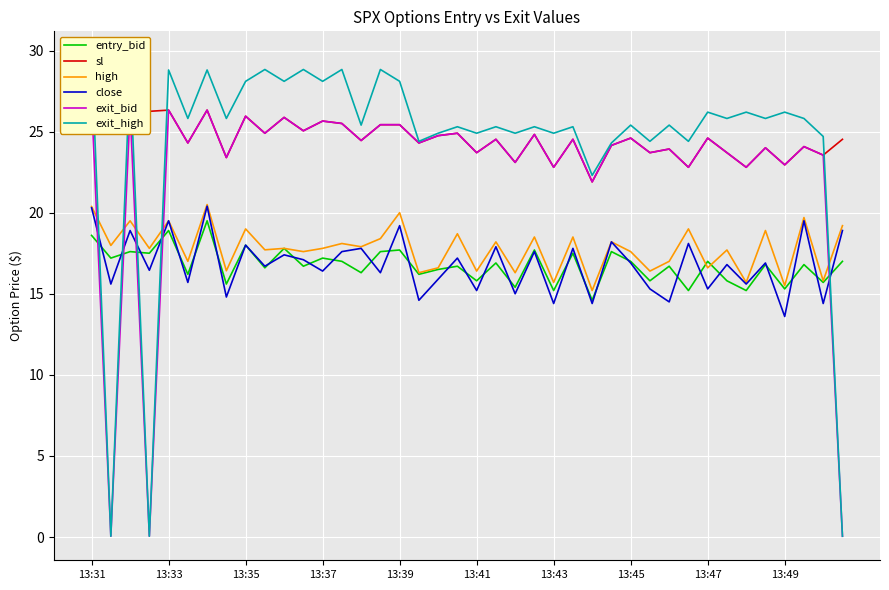

True or false: sl has a value of 24.5 at 39.

True